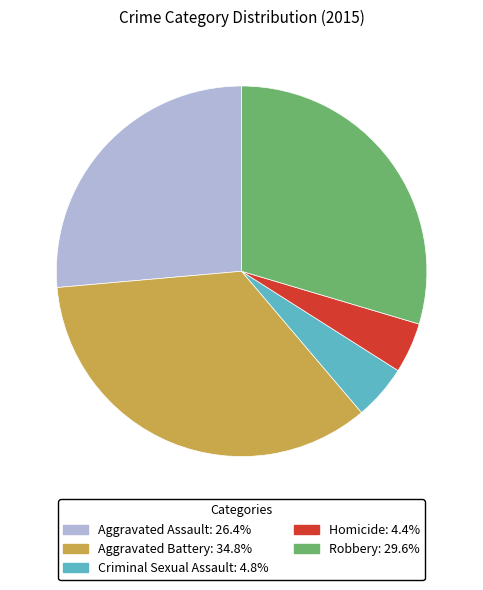

Between Homicide and Aggravated Assault, which is larger?

Aggravated Assault